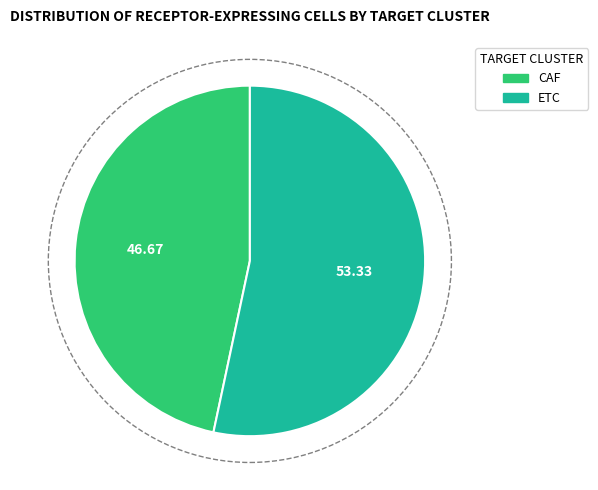

What is the majority slice?

ETC